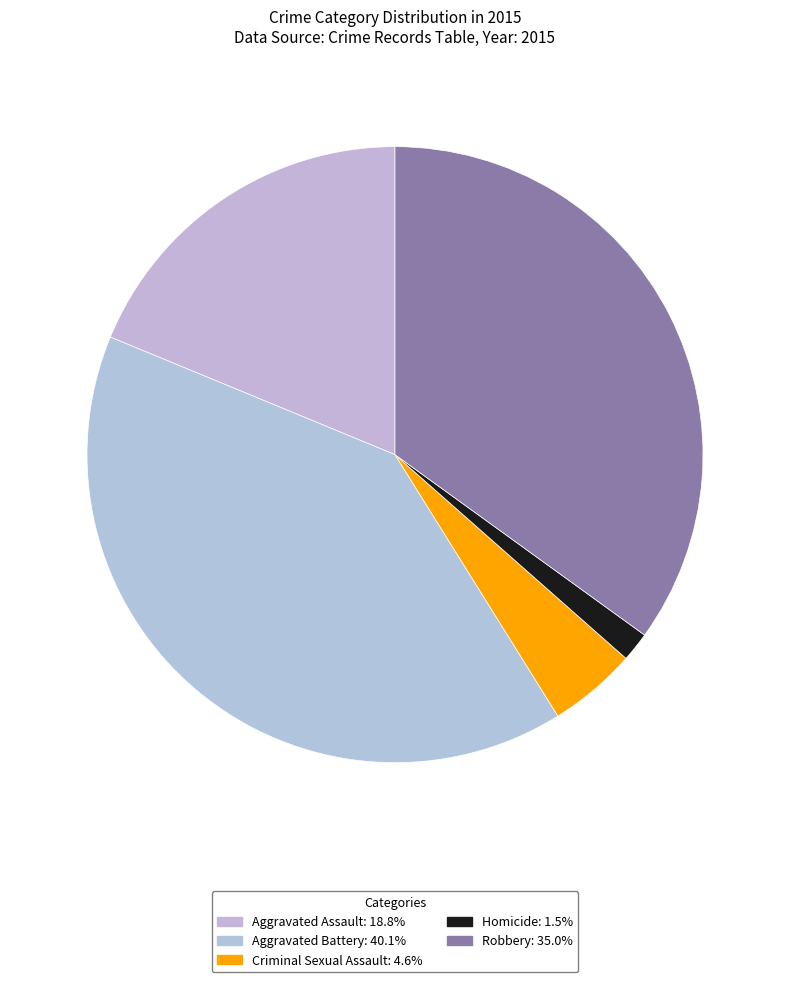

How many slices are in this pie chart?

5